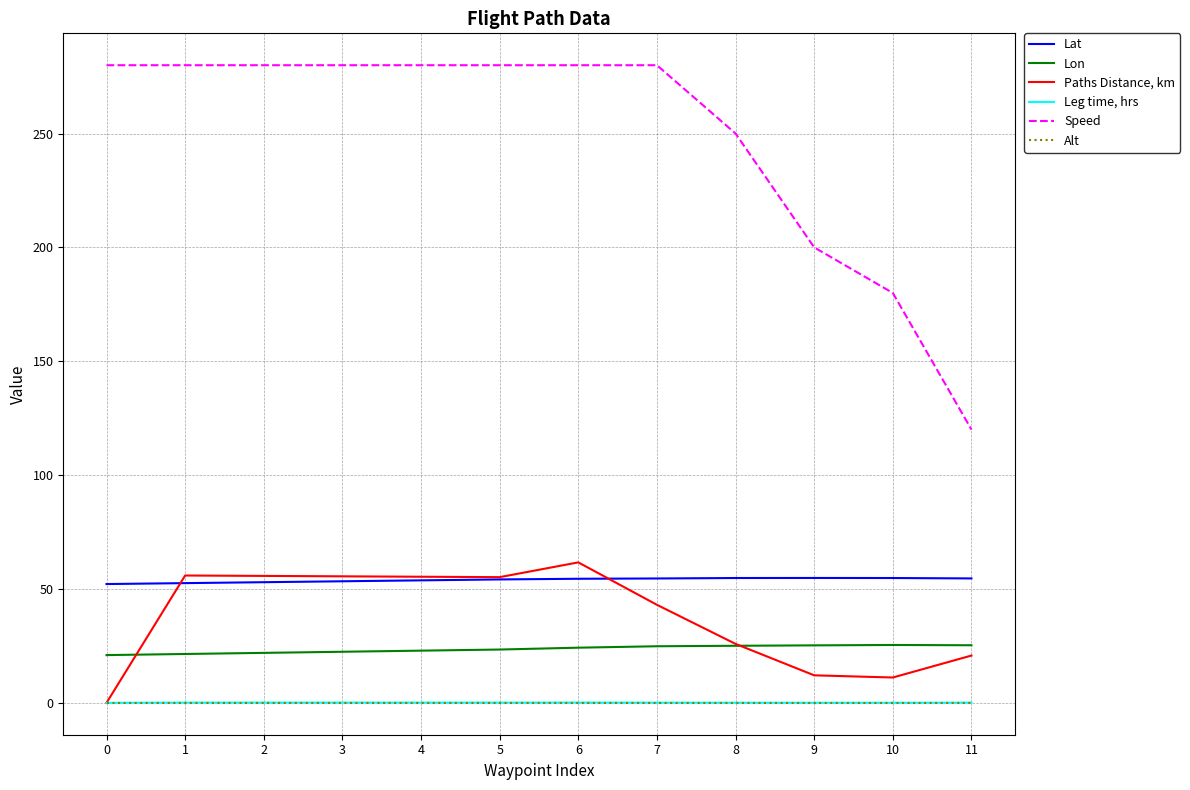

True or false: Lat and Leg time, hrs cross at least once.

False